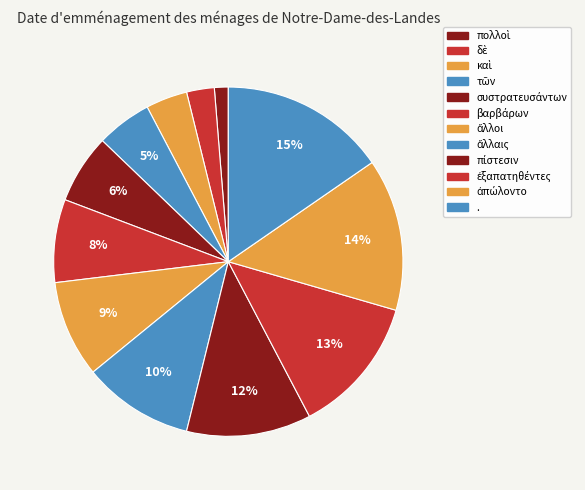

Count the number of slices in the pie.

12